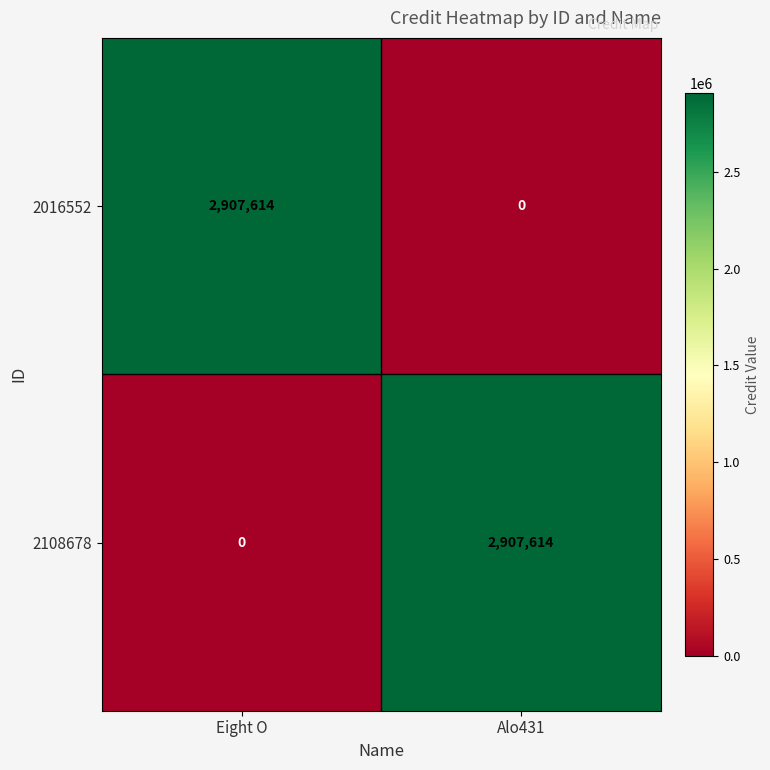

Reading left to right, list all the values displayed in this chart.

2016552: 2907614	0
2108678: 0	2907614